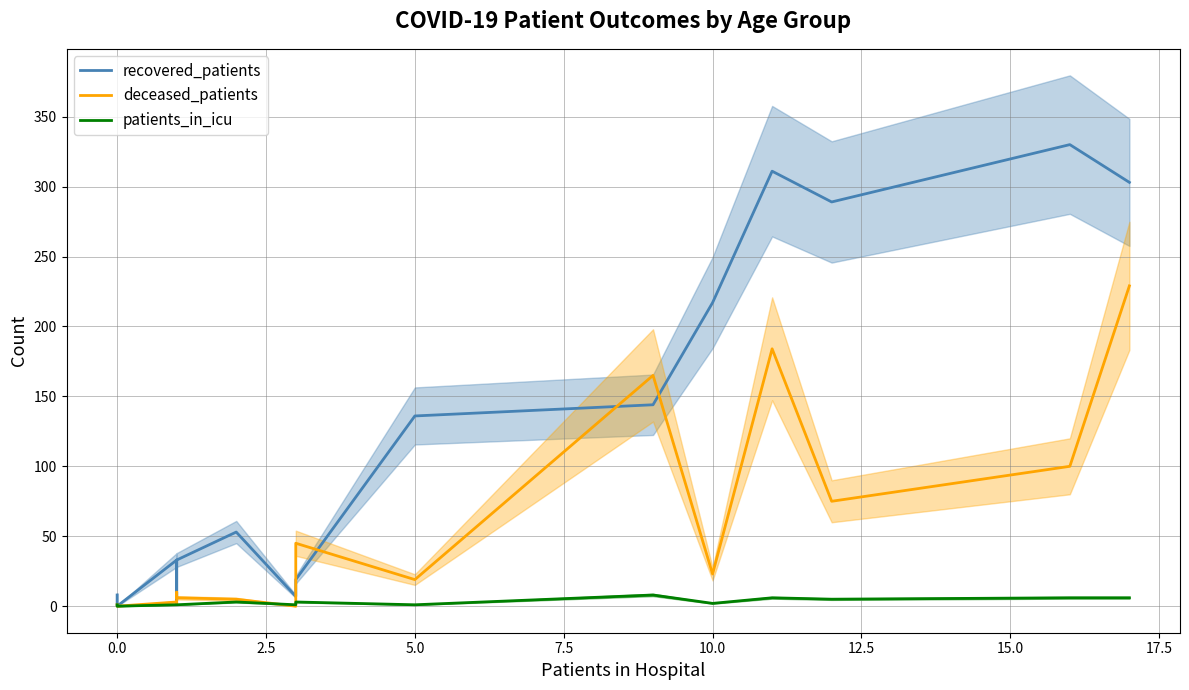

Reading left to right, extract all data points from this chart.

recovered_patients: 8	0	33	16	4	33	53	7	19	136	144	217	311	289	330	303
deceased_patients: 1	0	3	2	10	6	5	0	45	19	165	23	184	75	100	229
patients_in_icu: 1	0	1	1	1	1	3	1	3	1	8	2	6	5	6	6